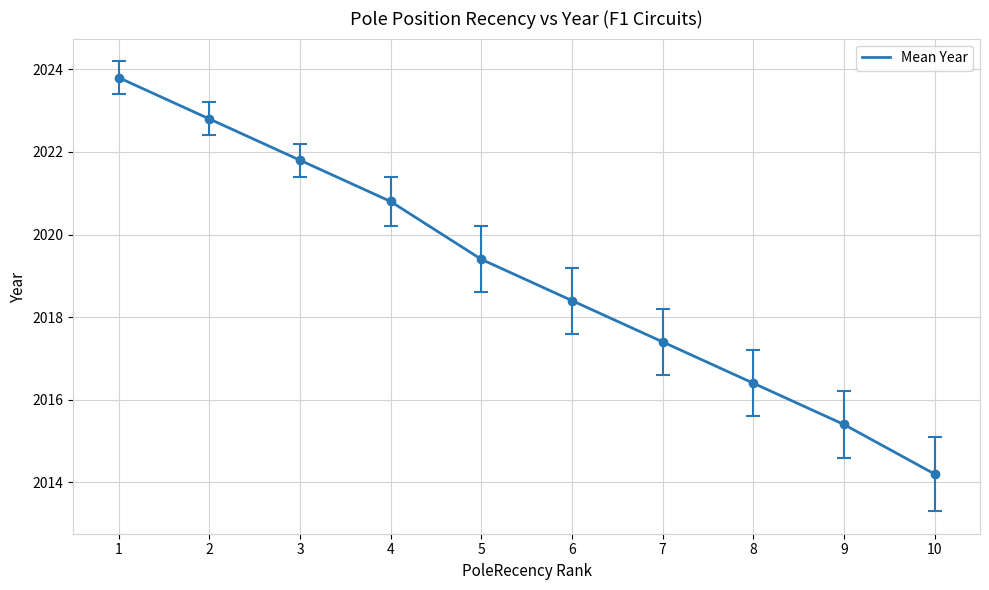

List the labels in order of value, largest first.

1, 2, 3, 4, 5, 6, 7, 8, 9, 10